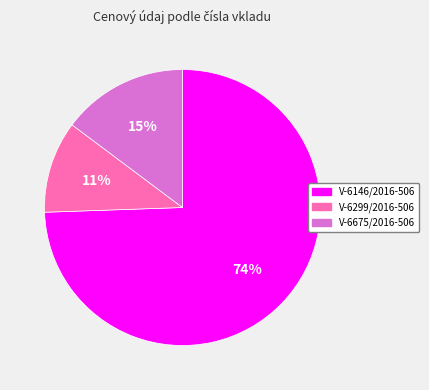

Do V-6675/2016-506 and V-6299/2016-506 together represent more than half of the pie?

No